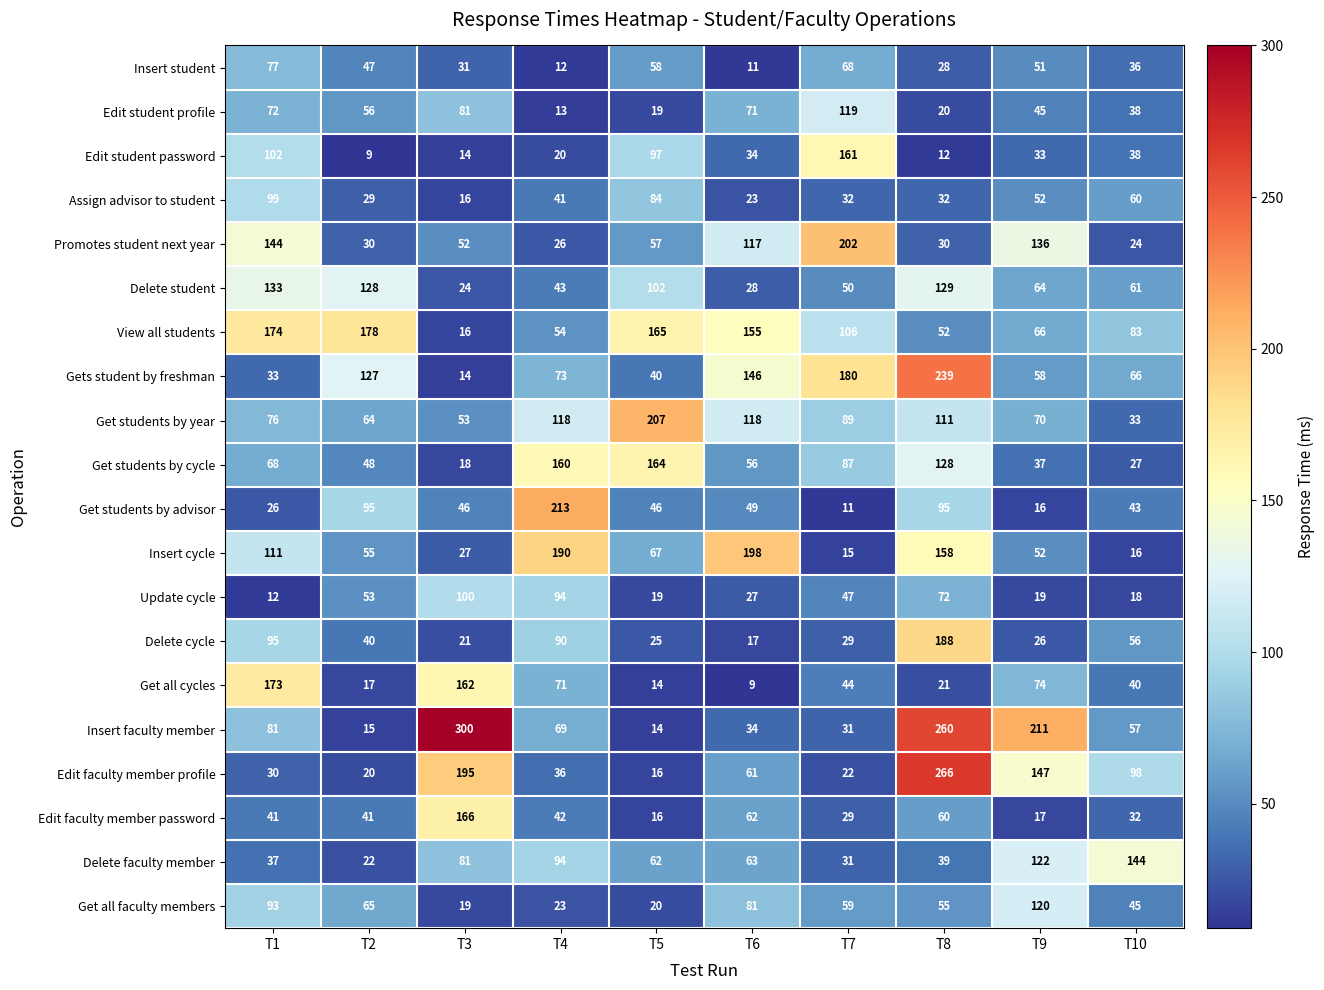

Is the value of Edit student password at T5 greater than the value of View all students at T4?

Yes